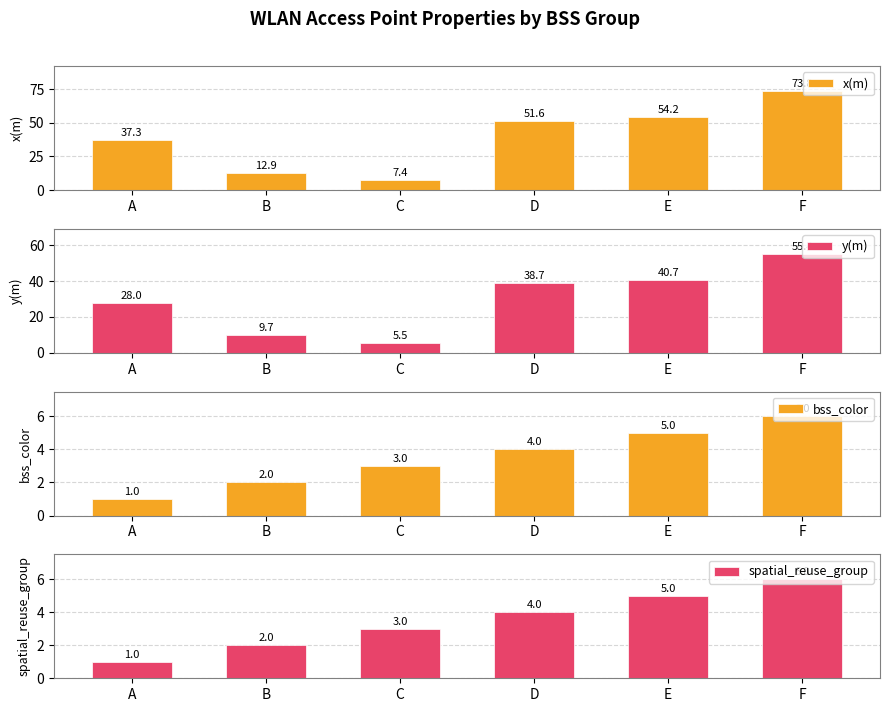

At which label does spatial_reuse_group first exceed 4?

E